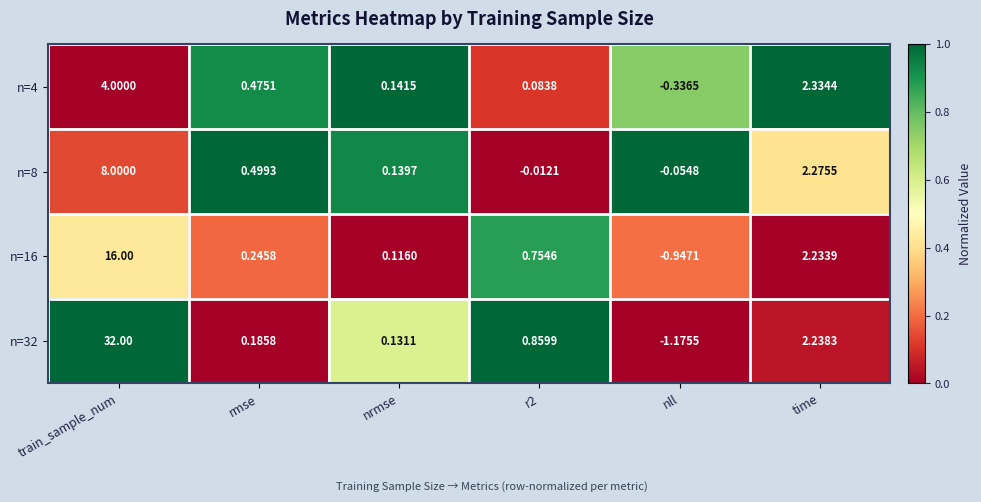

At which category does the chart reach its minimum across all series?

nll